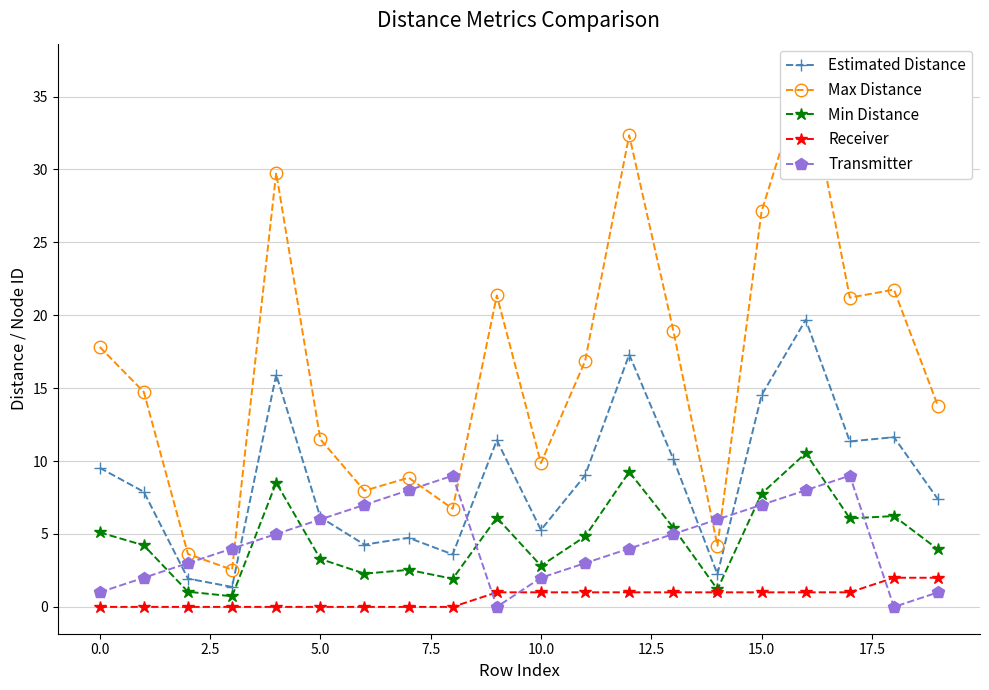

What is the label of the 13th point from the left?

12